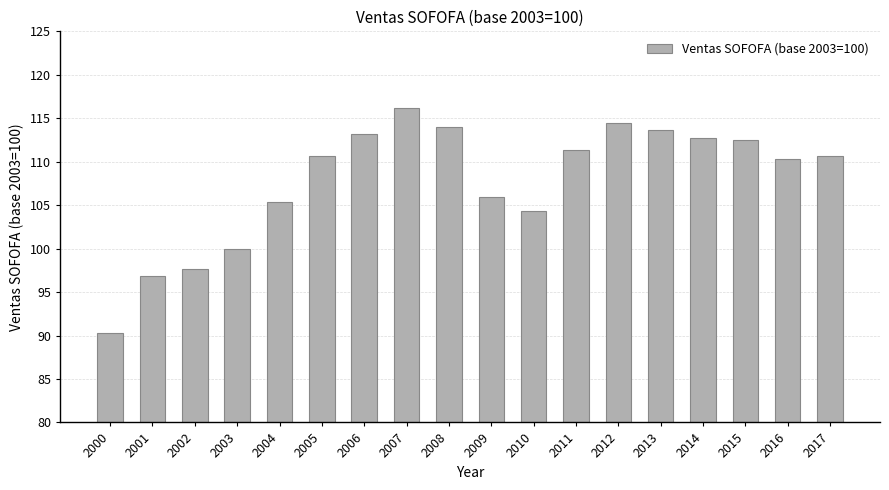

How many categories are shown in the chart?

18